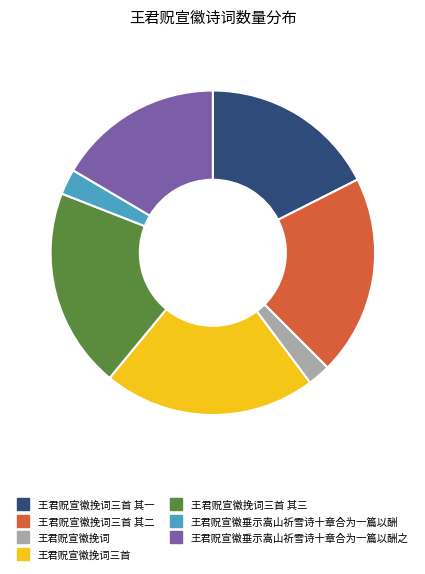

Does any single category account for the majority?

No